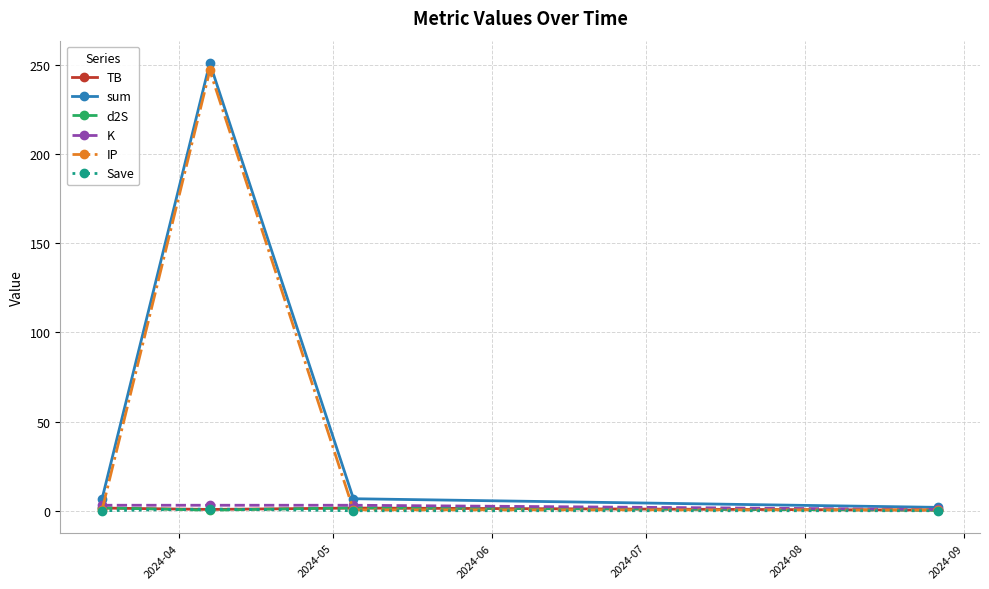

What is the maximum value shown in the chart?

251.1